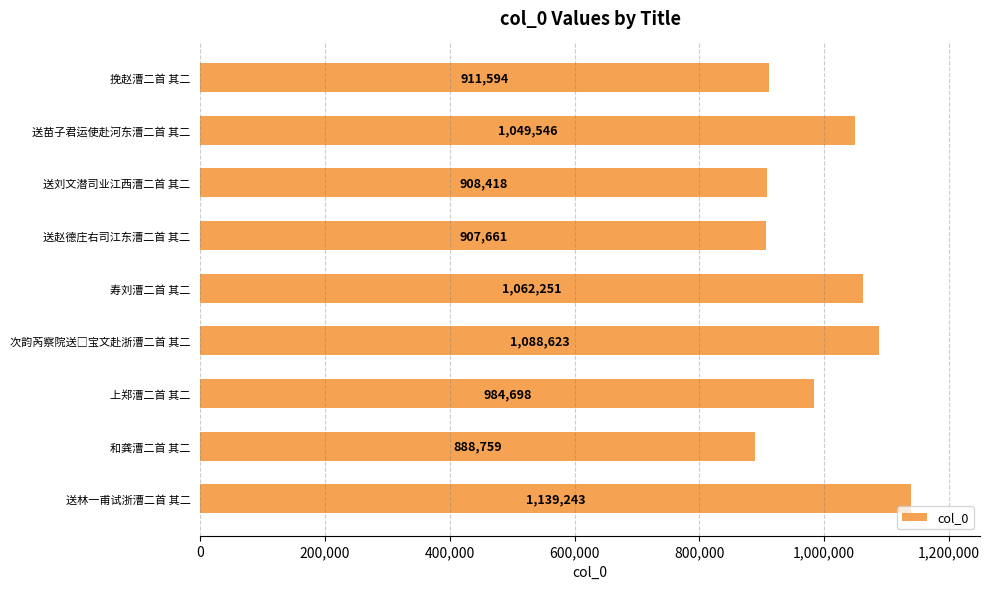

What is the difference between the maximum and minimum values?

250484